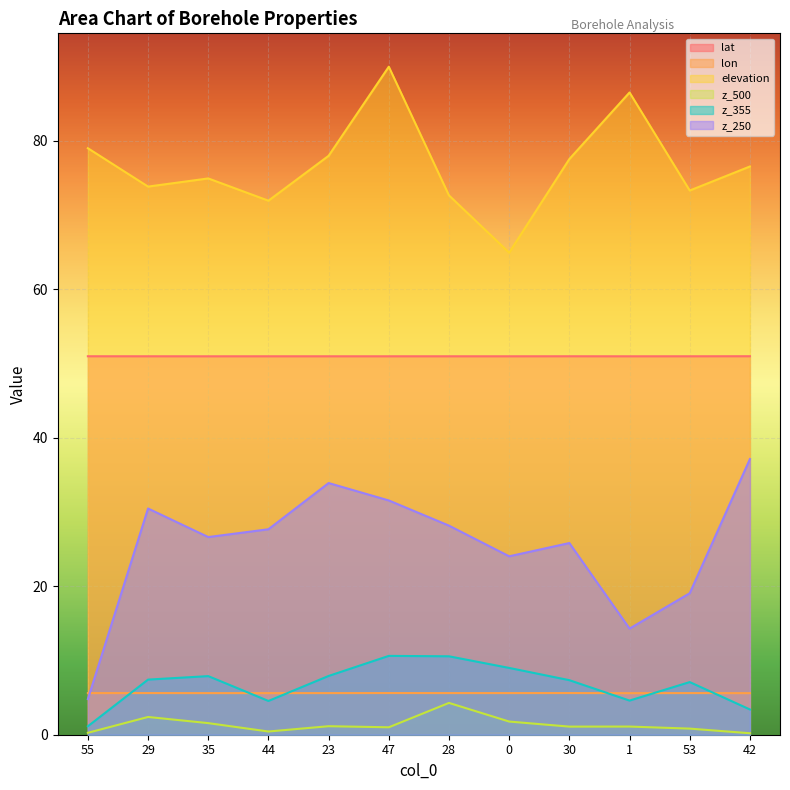

Reading left to right, what are all the values shown in this chart?

lat: 51.0	51.0	51.0	51.0	51.0	51.0	51.0	51.0	51.0	51.0	51.0	51.0
lon: 5.6	5.6	5.6	5.6	5.6	5.6	5.6	5.6	5.6	5.6	5.6	5.6
elevation: 79.0	73.8	75.0	72.0	78.0	90.0	72.7	65.0	77.6	86.5	73.3	76.6
z_500: 0.3	2.4	1.6	0.4	1.1	1.0	4.3	1.8	1.1	1.1	0.8	0.2
z_355: 1.1	7.4	7.9	4.5	7.9	10.6	10.6	9.0	7.3	4.6	7.1	3.4
z_250: 4.8	30.5	26.6	27.7	33.9	31.6	28.2	24.0	25.8	14.3	19.1	37.1